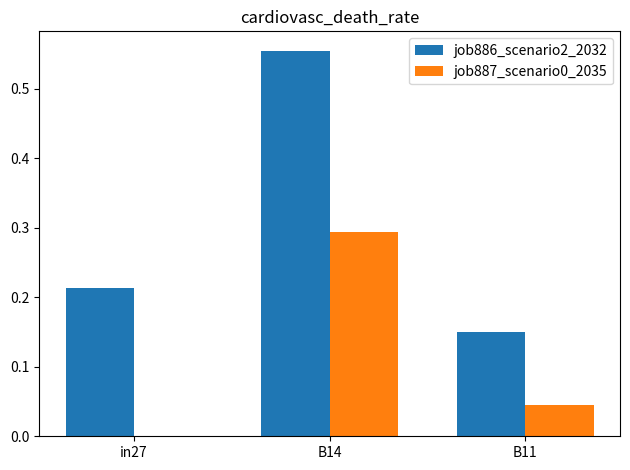

How many groups of bars are there?

3